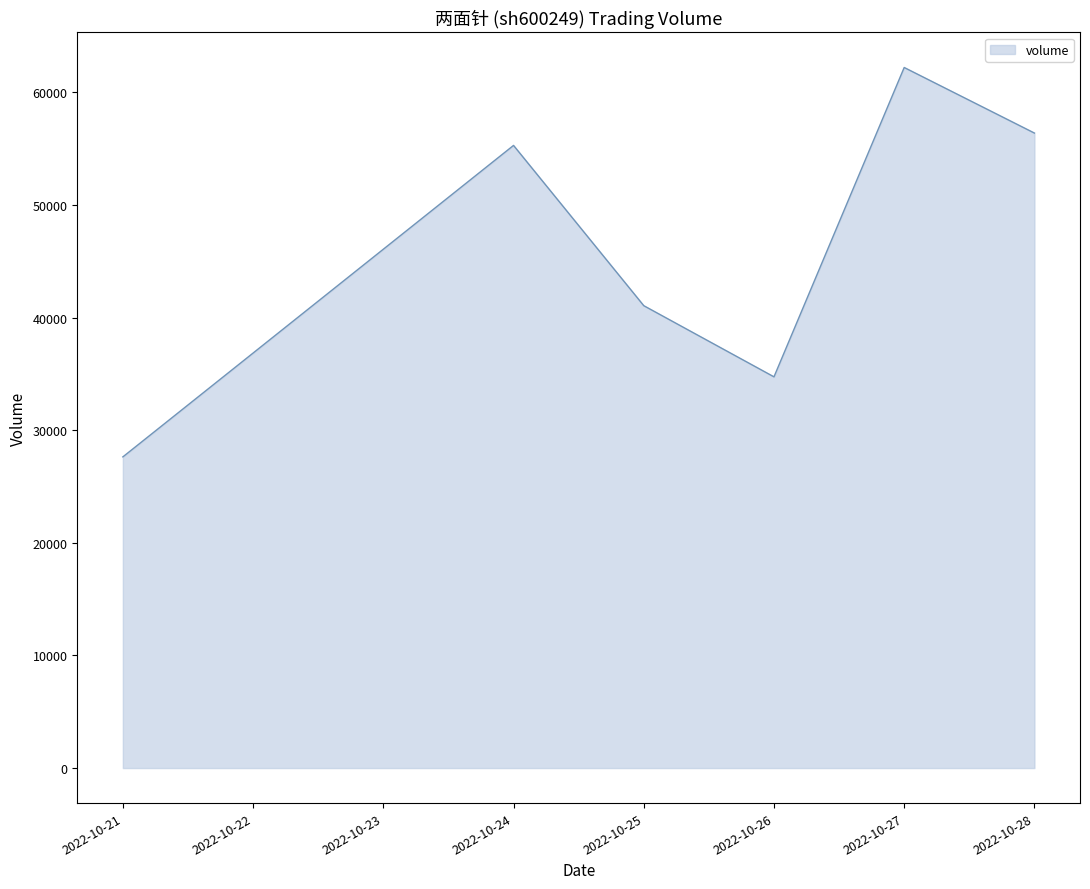

At which category does the chart reach its minimum across all series?

2022-10-21